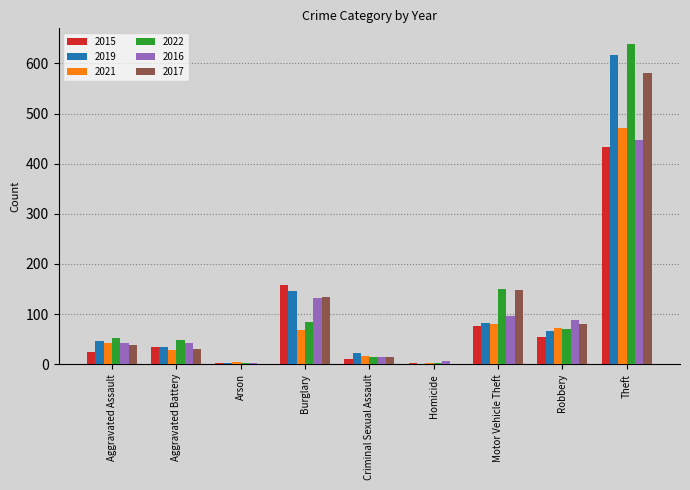

At which category is the sum across all series the highest?

Theft